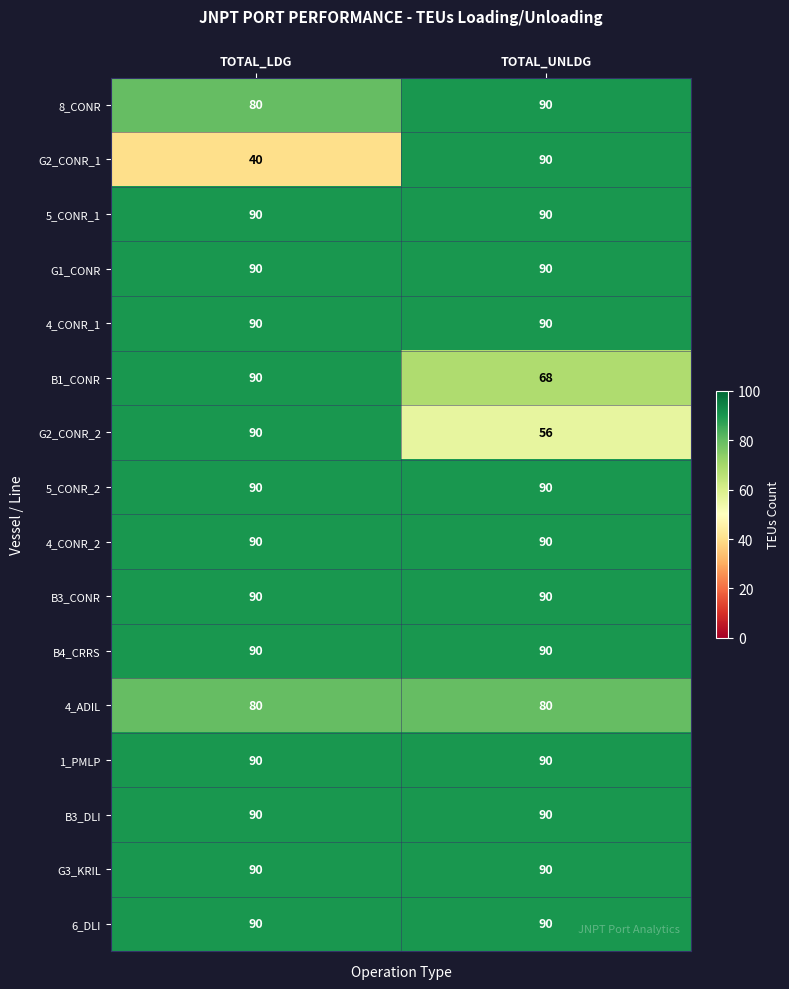

The G3_KRIL series shows 121 at TOTAL_LDG. True or false?

False